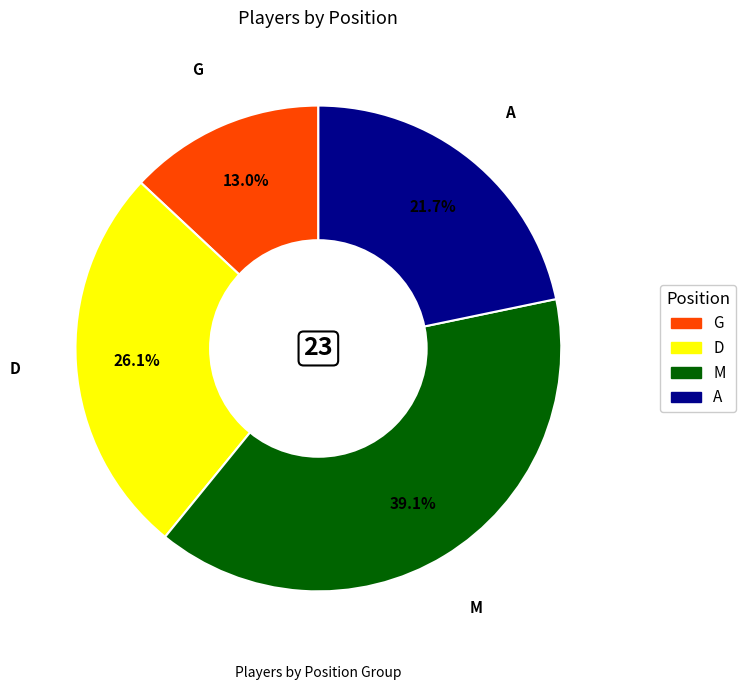

The G slice represents 1% of the pie. True or false?

False